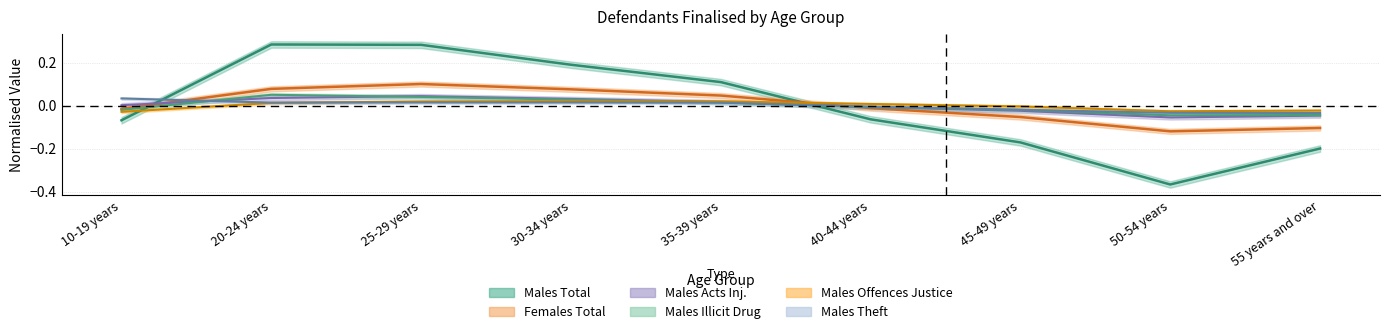

How many data points does each series have?

9